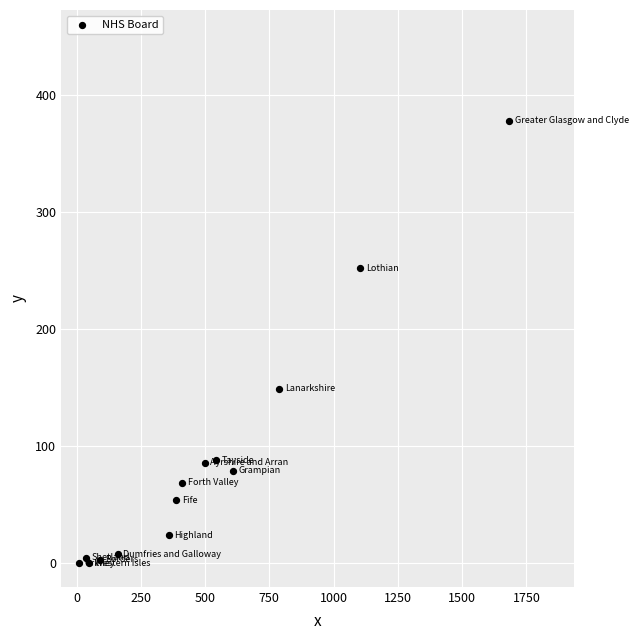

What Y value in the scatter plot is closest to 189?

149